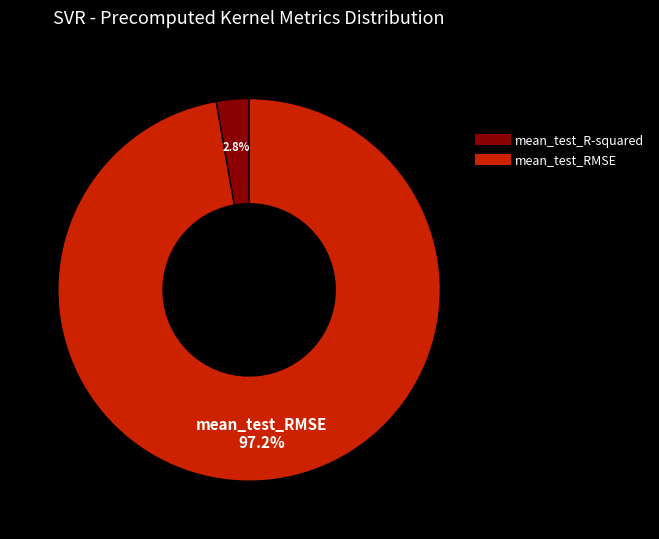

To the nearest percent, what is the difference between the mean_test_RMSE and mean_test_R-squared slice percentages?

94%